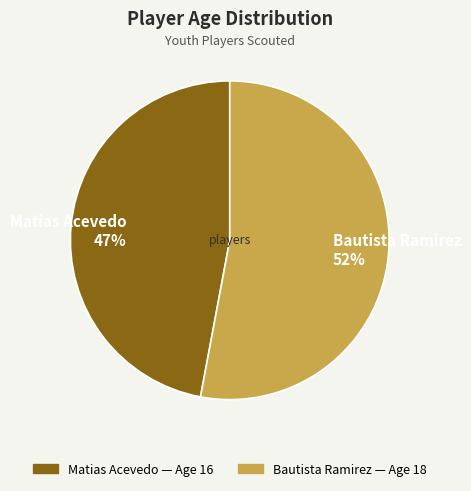

Which has a higher value, Bautista Ramirez or Matias Acevedo?

Bautista Ramirez